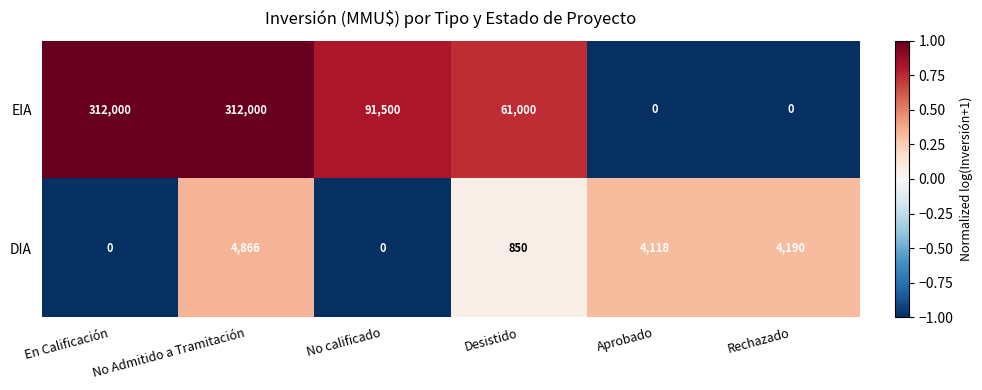

Rank the series at Desistido from lowest to highest value.

DIA, EIA